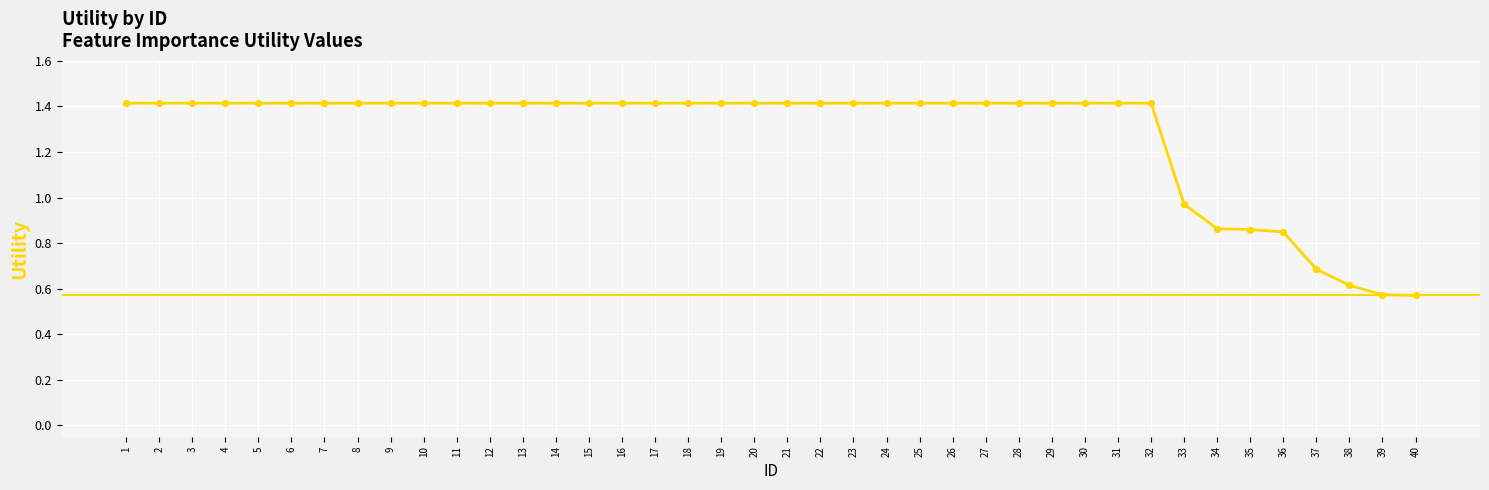

Which has a higher value, 40 or 10?

10